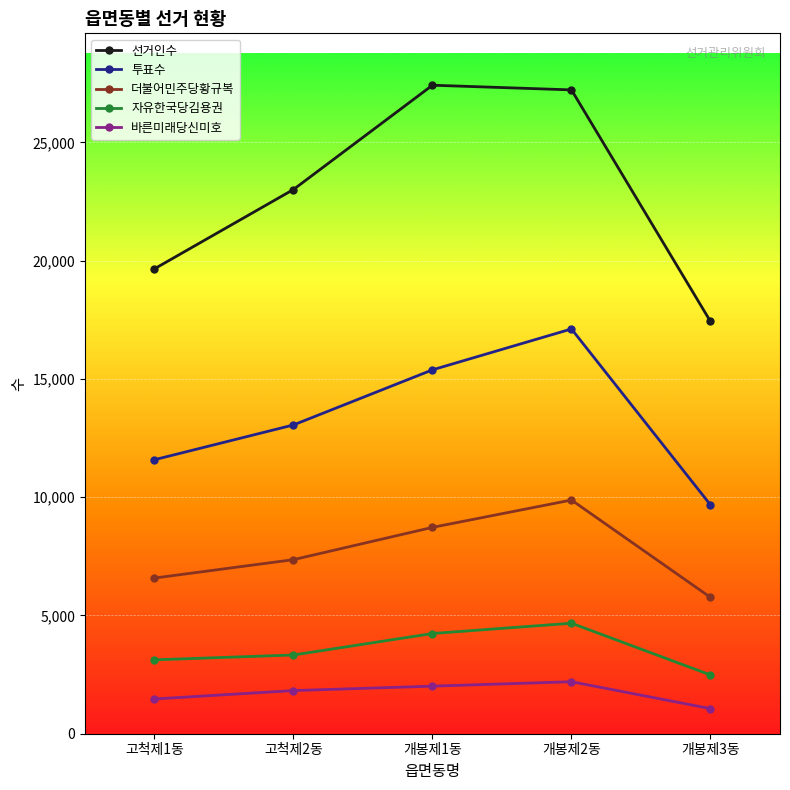

Reading right to left, list all the values displayed in this chart.

선거인수: 17431	27223	27421	23011	19657
투표수: 9675	17115	15386	13056	11585
더불어민주당황규복: 5764	9881	8725	7360	6582
자유한국당김용권: 2485	4672	4237	3329	3124
바른미래당신미호: 1061	2199	2011	1824	1469